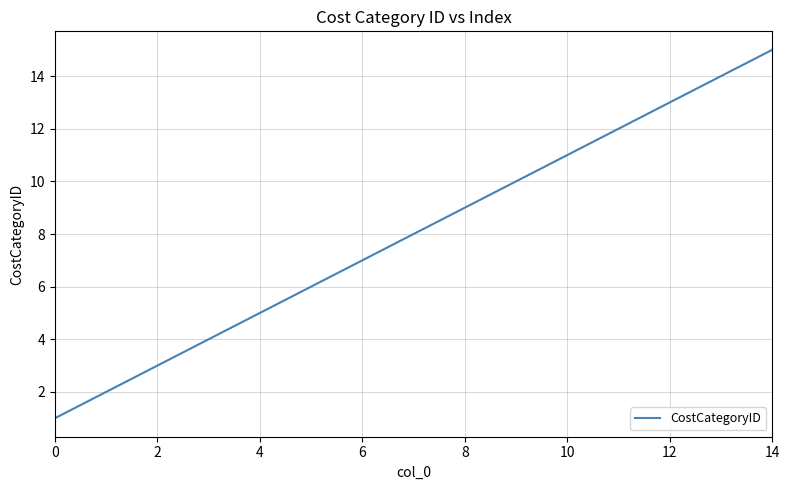

What is the greatest value displayed?

15